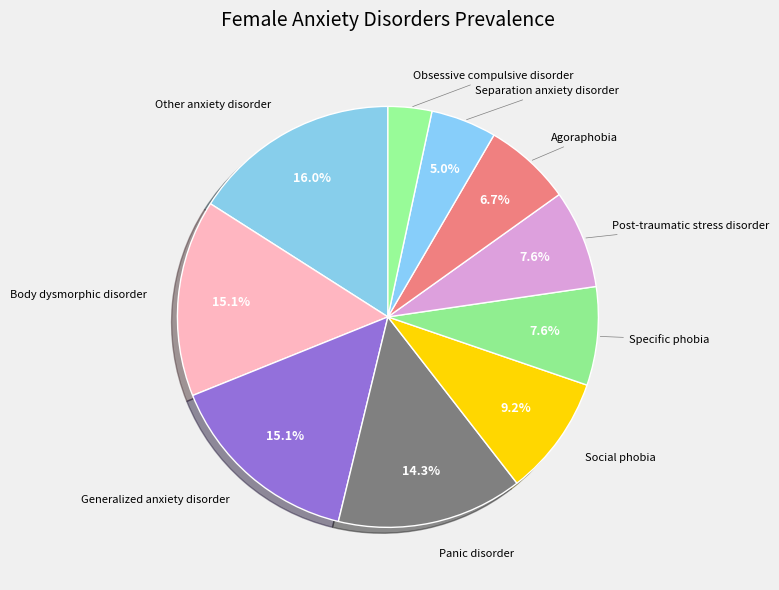

What is the largest slice in the pie chart?

Other anxiety disorder